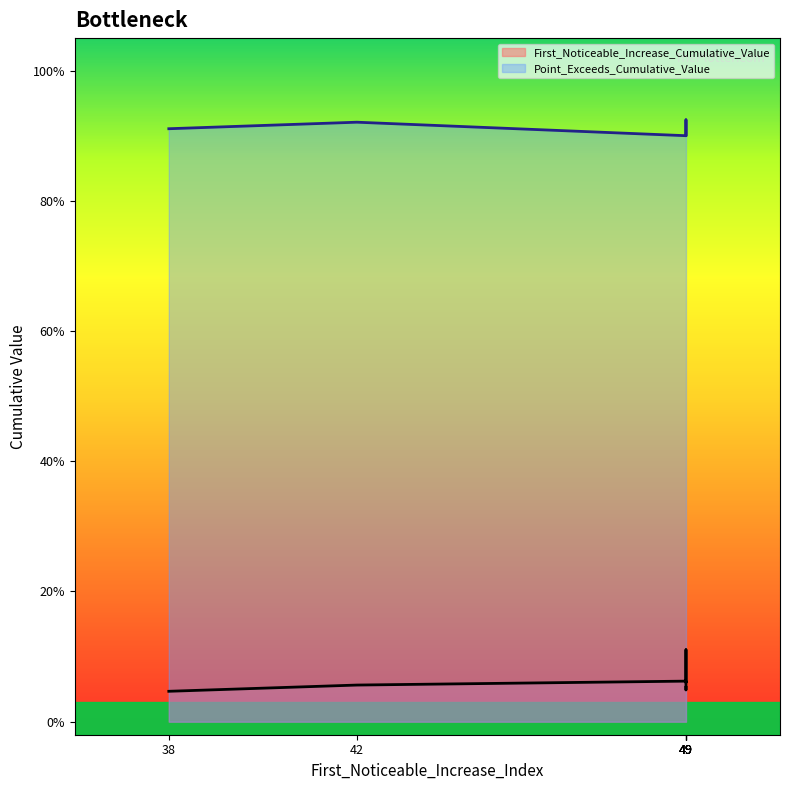

What is the sum of the First_Noticeable_Increase_Cumulative_Value values at segment 3 and segment 6?

0.2